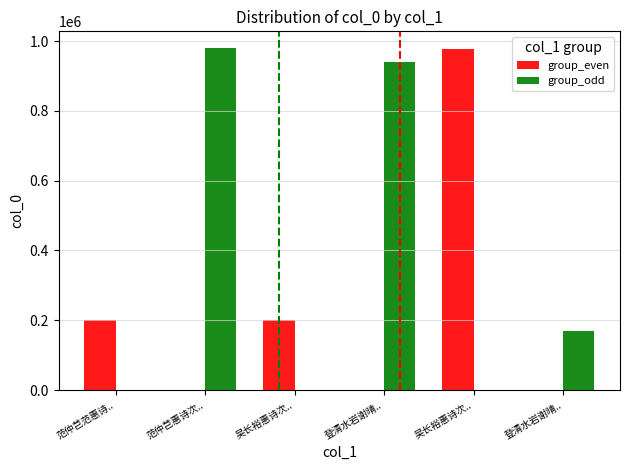

What is the label of the 3rd bar from the left?

吴长裕惠诗次..